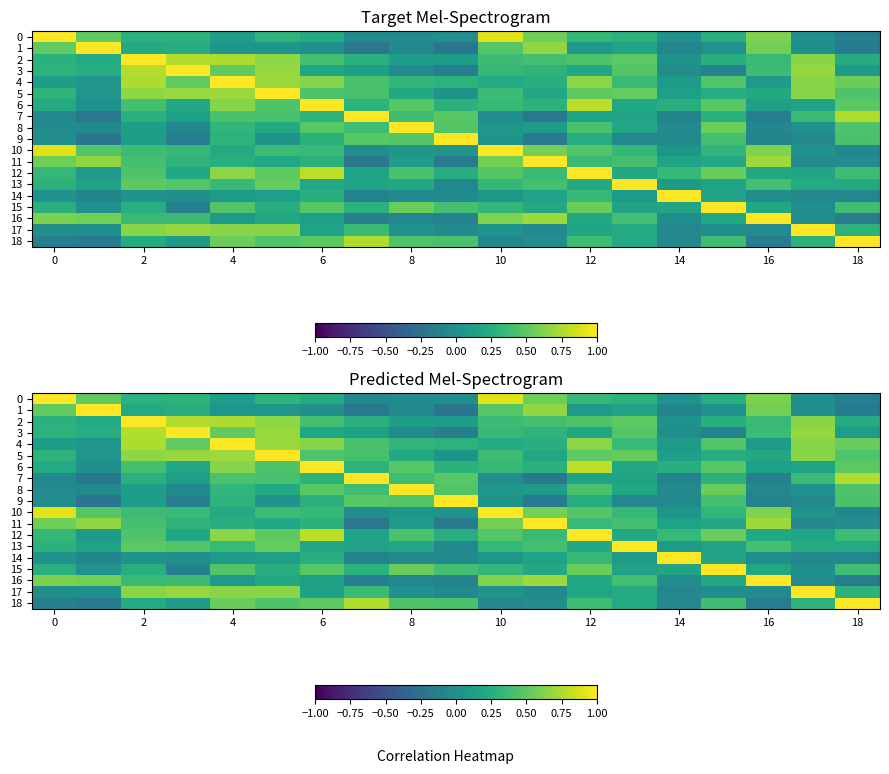

Is the value of row_6 at 8 greater than the value of row_9 at 12?

Yes